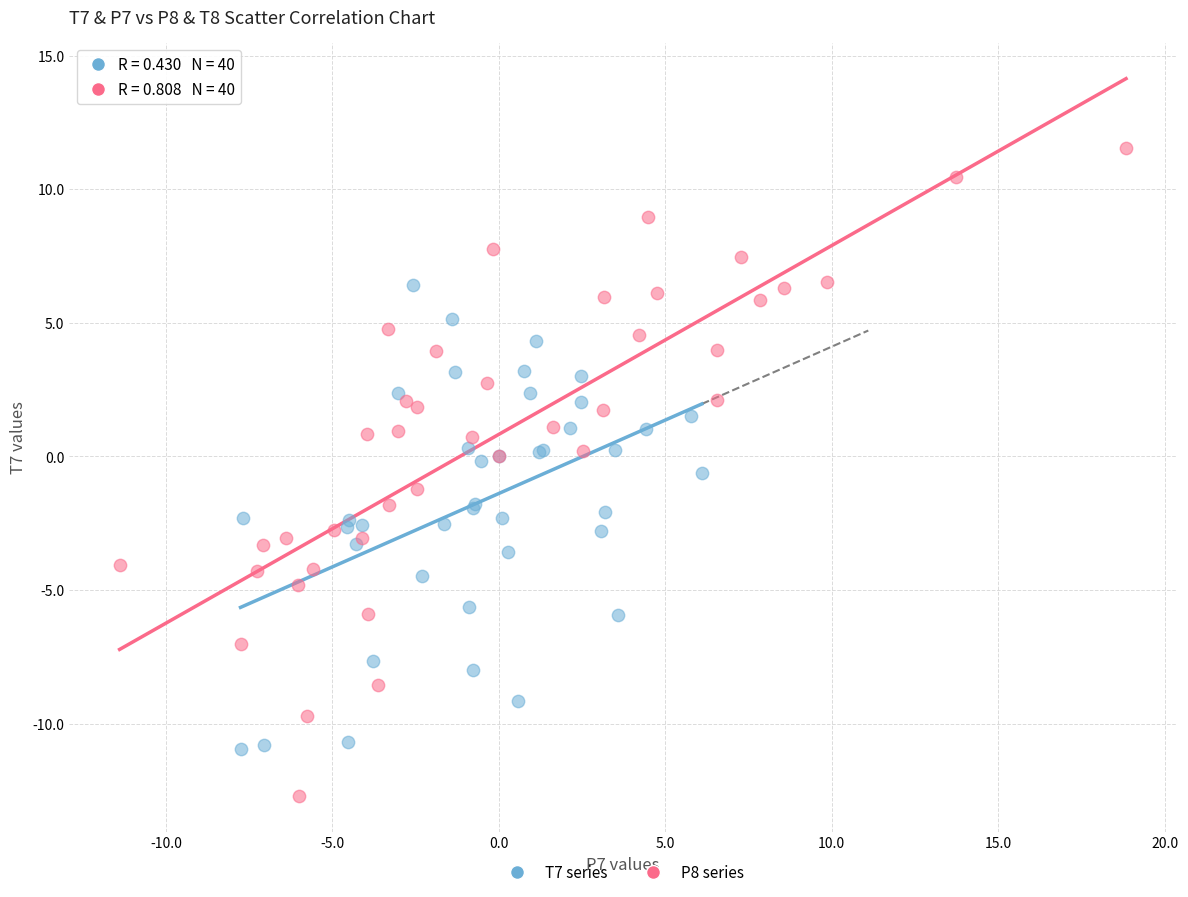

Which series reaches the minimum Y coordinate?

P8 series